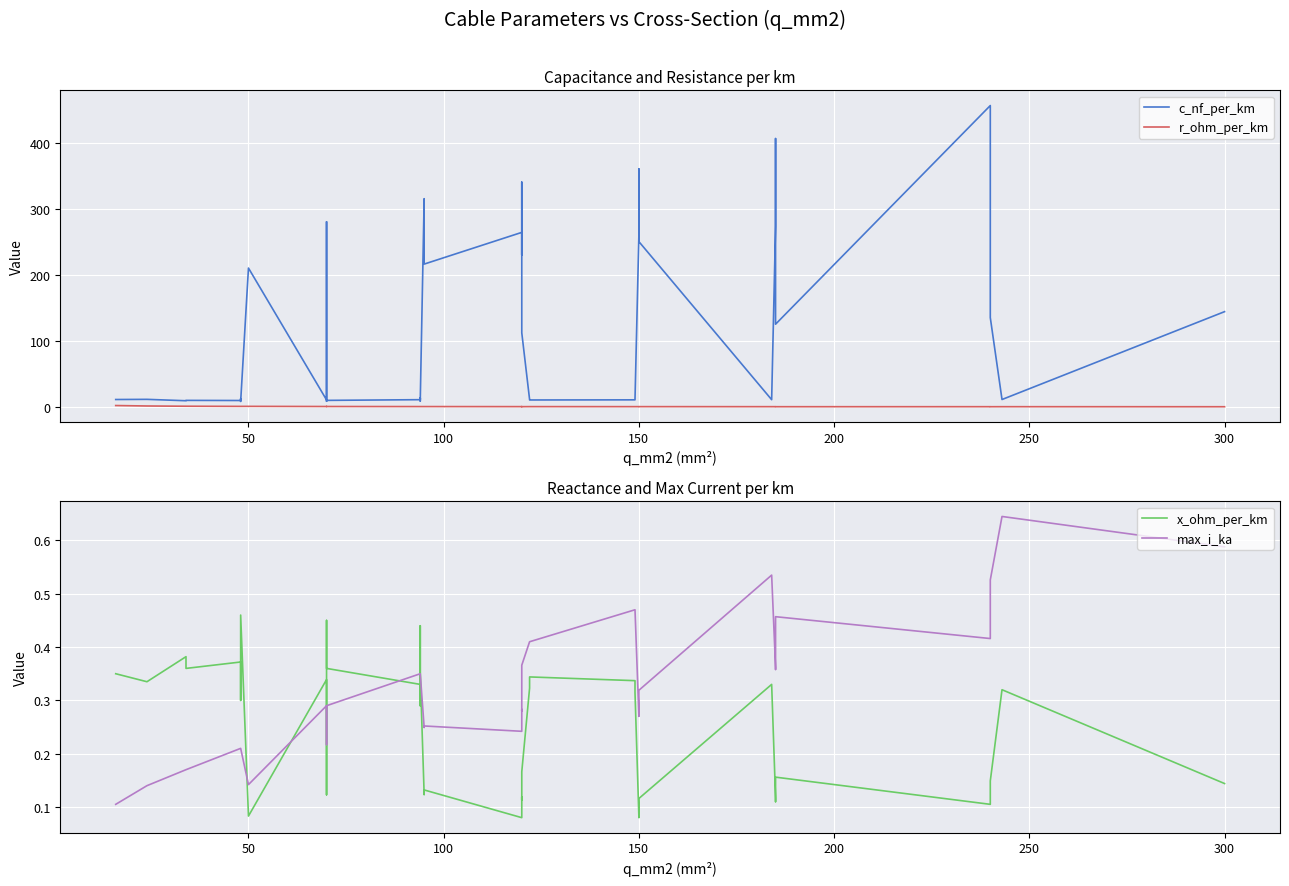

How many intersections are there between max_i_ka and r_ohm_per_km?

3